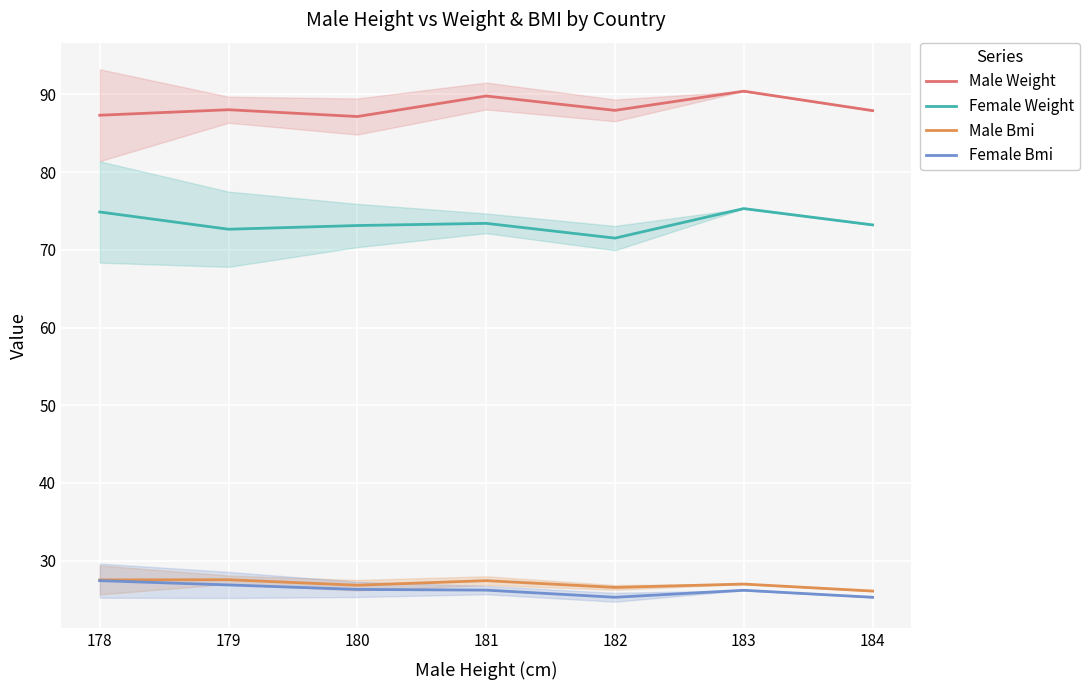

Does the chart display data point markers on the line(s)?

No